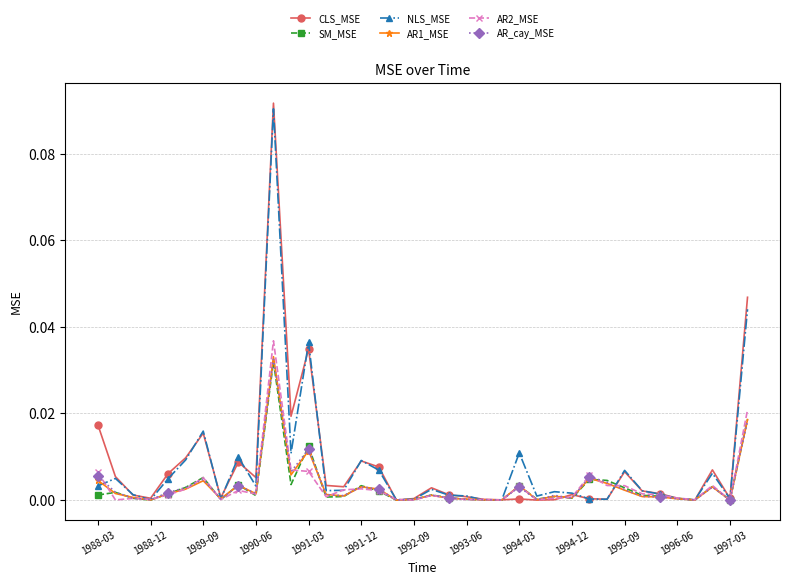

True or false: AR1_MSE has more than 2 points higher than both neighbors.

True